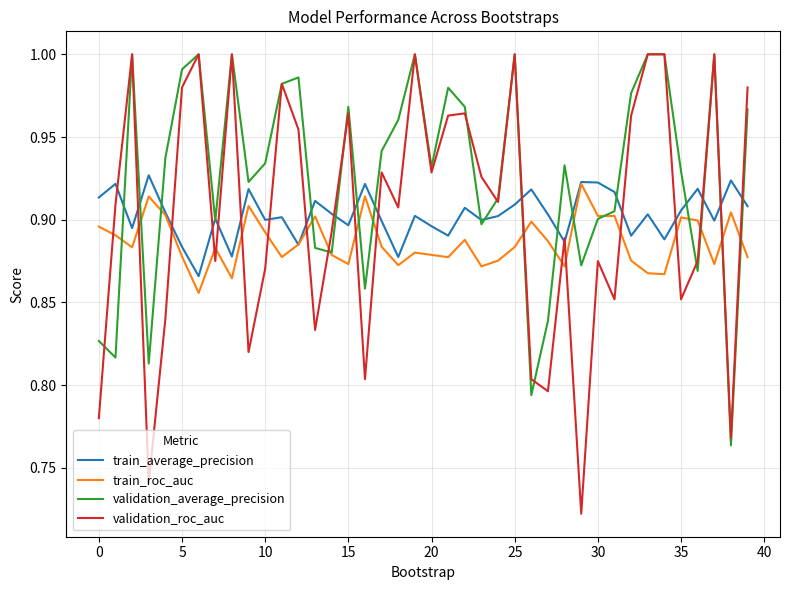

Which series has the largest total across all categories?

validation_average_precision